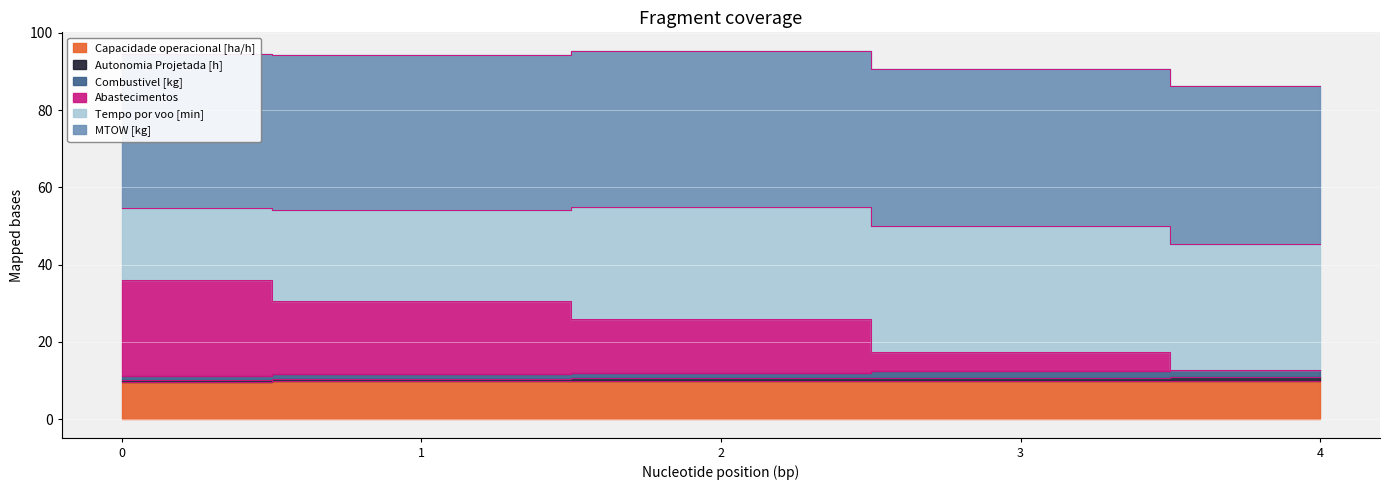

Is it true that Capacidade operacional [ha/h] equals 10.0 at 3?

True